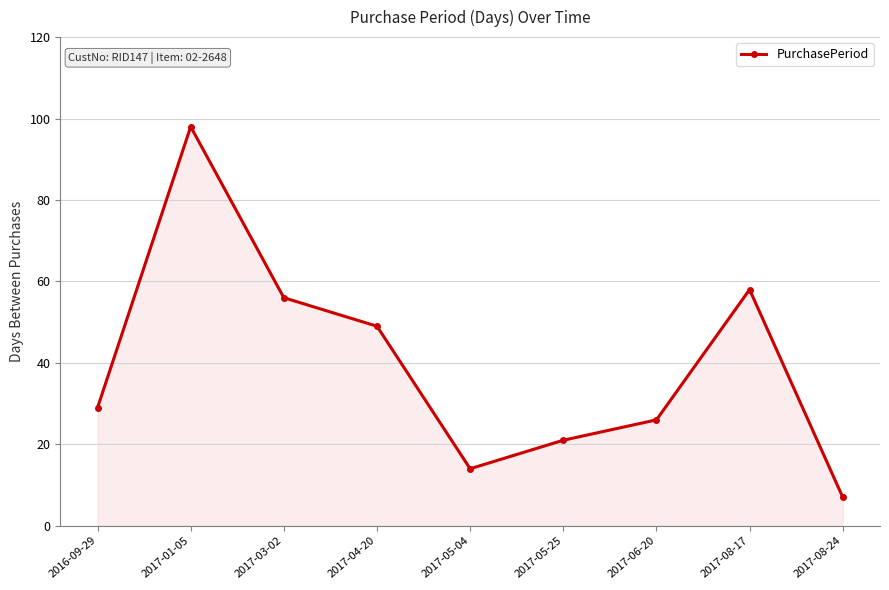

What is the ratio of the value at 2017-03-02 to the value at 2017-08-17?

1.0